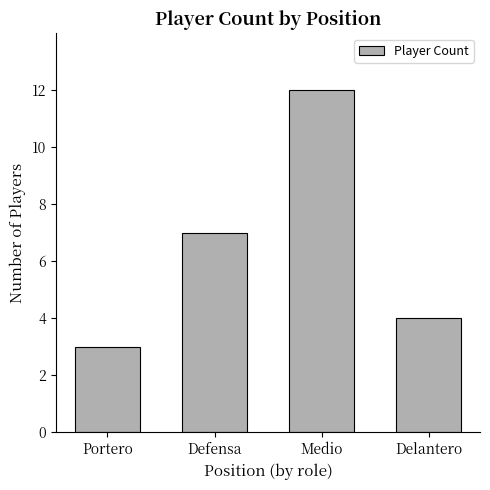

At which label is the value closest to 7?

Defensa